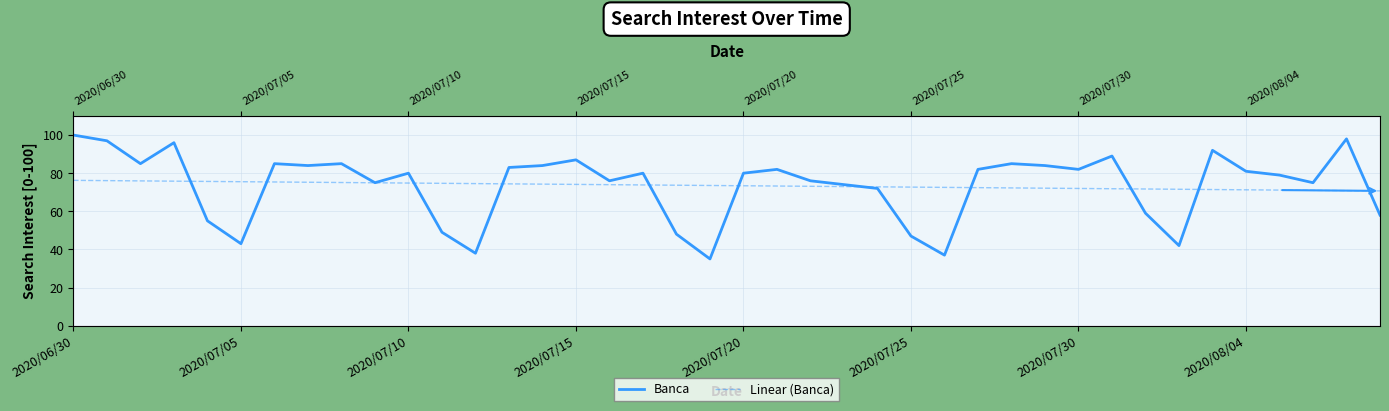

Read the Banca value at 18.

48.0